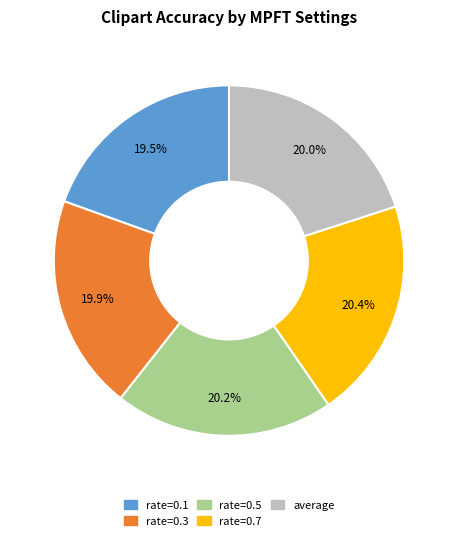

How much of the chart is everything except rate=0.3?

80.1%